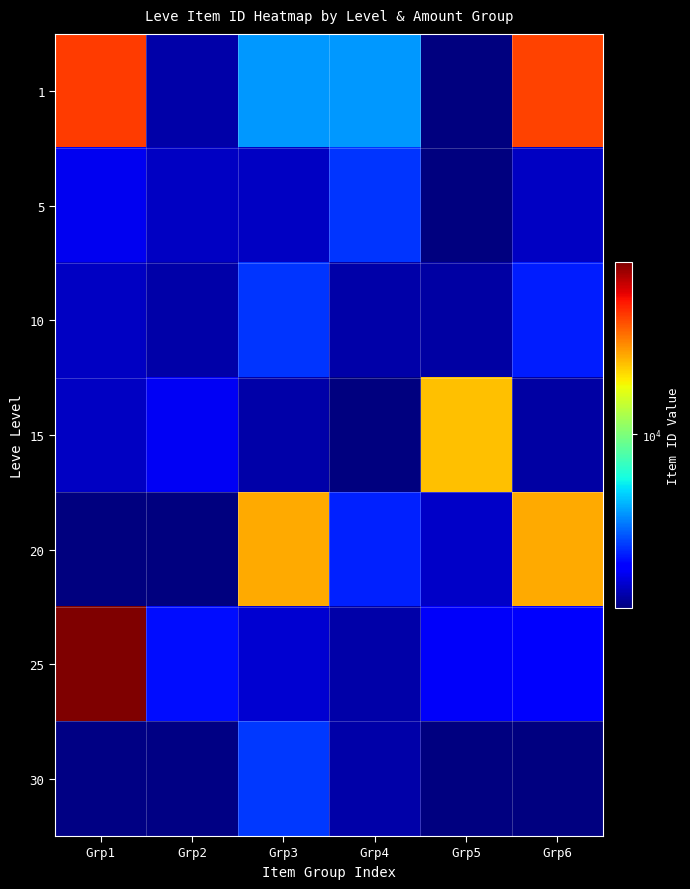

Which series changed the most between Grp2 and Grp4?

1